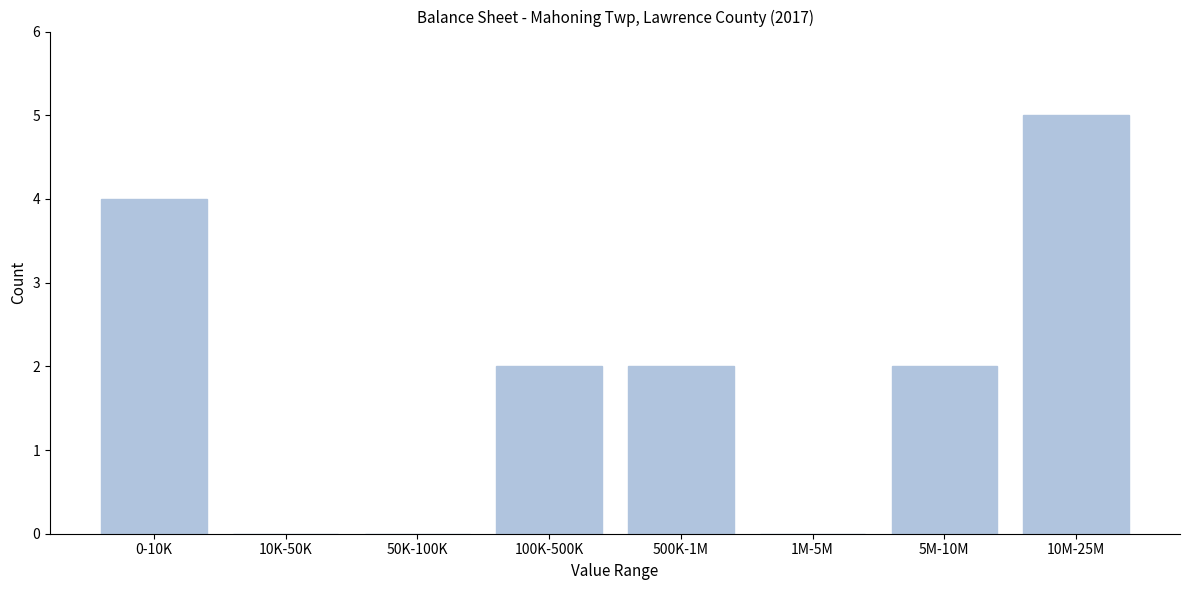

Reading left to right, extract all data points from this chart.

0-10K=4	10K-50K=0	50K-100K=0	100K-500K=2	500K-1M=2	1M-5M=0	5M-10M=2	10M-25M=5